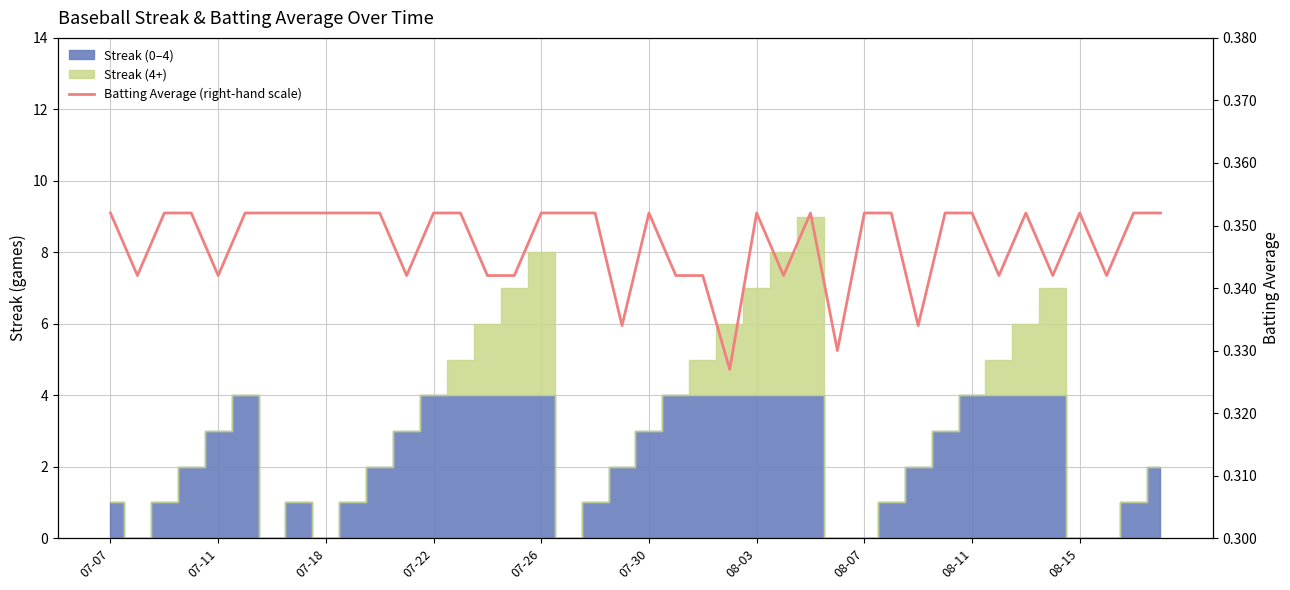

How many points are higher than both their immediate neighbors (excluding endpoints)?

5